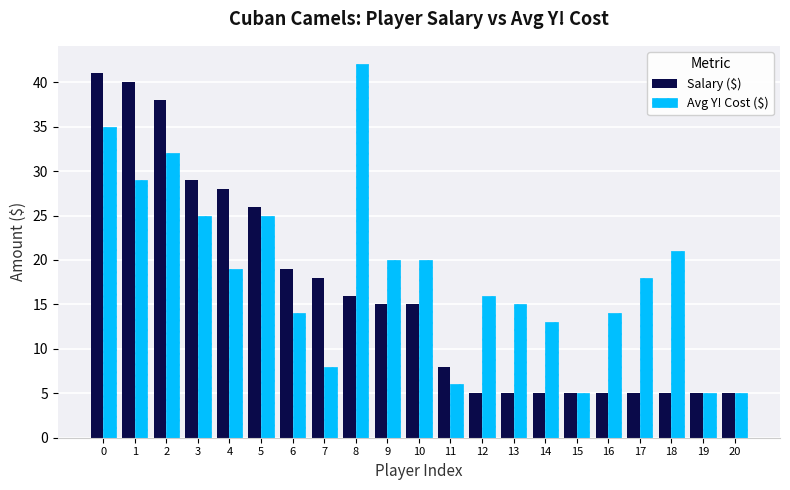

What is the smallest value displayed?

5